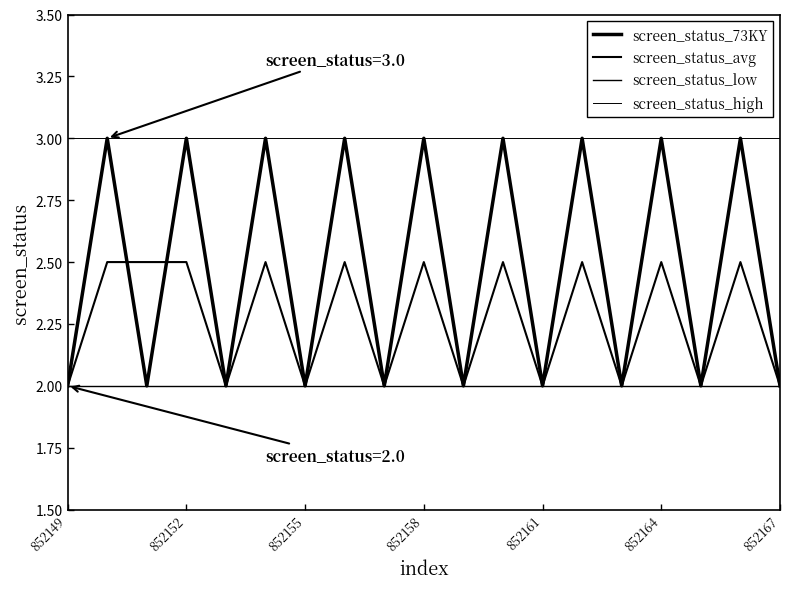

What is the lowest value of the screen_status_avg series?

2.0